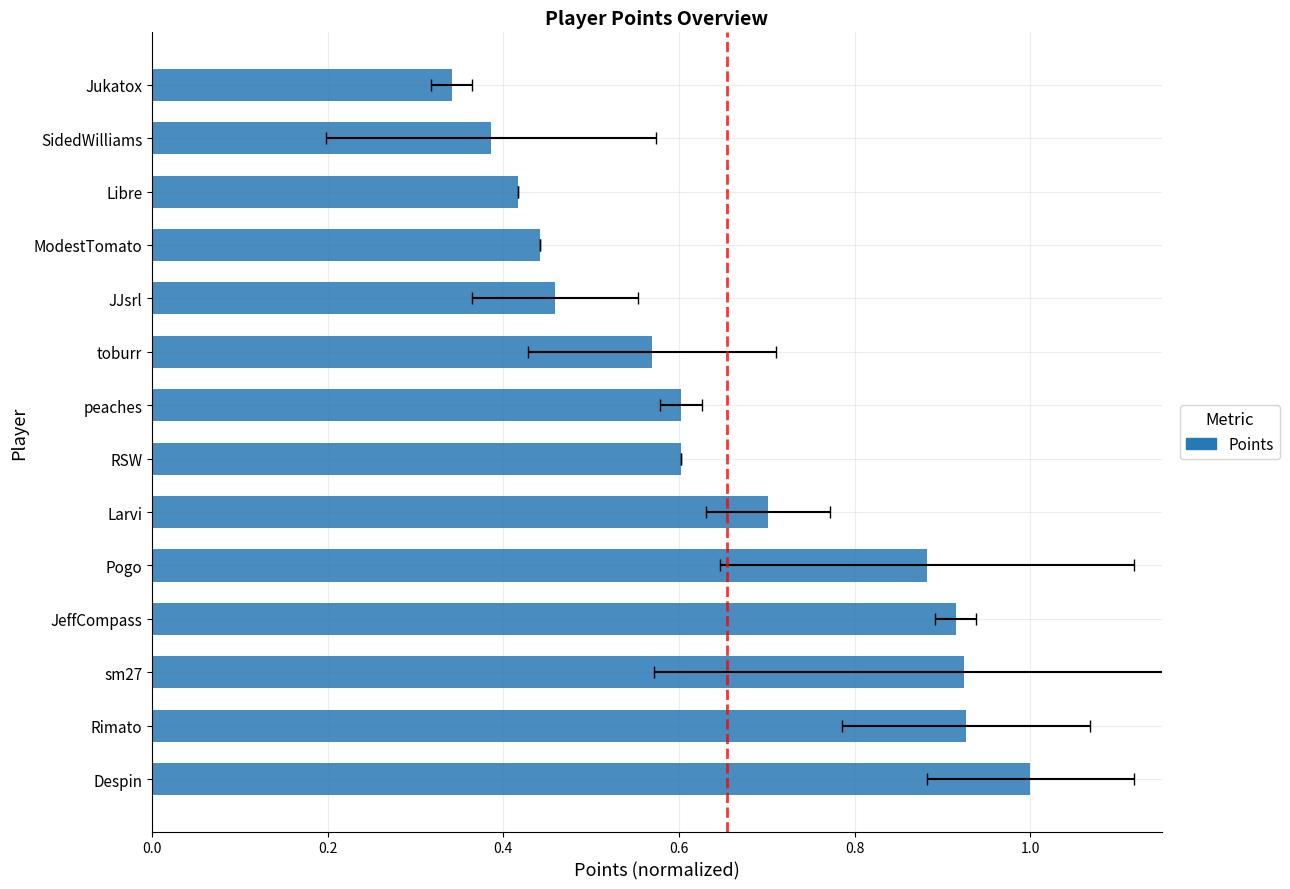

What is the sum of all values?

9.2